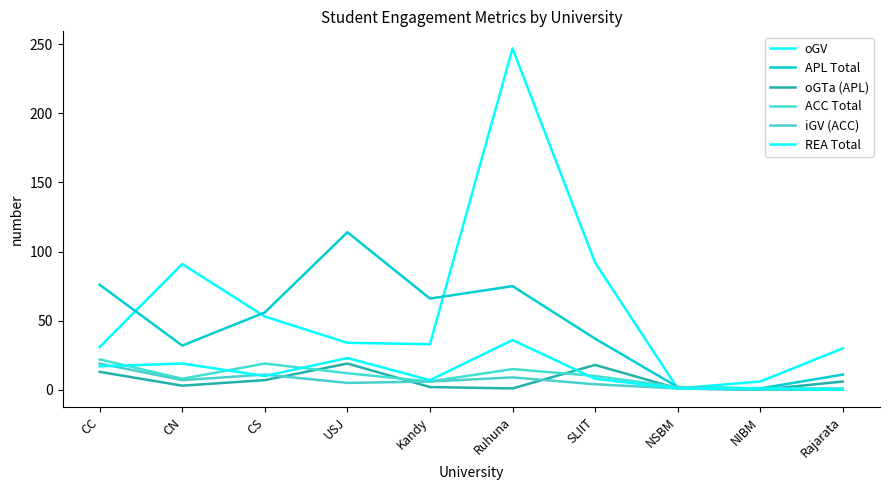

How many series are shown in this chart?

6